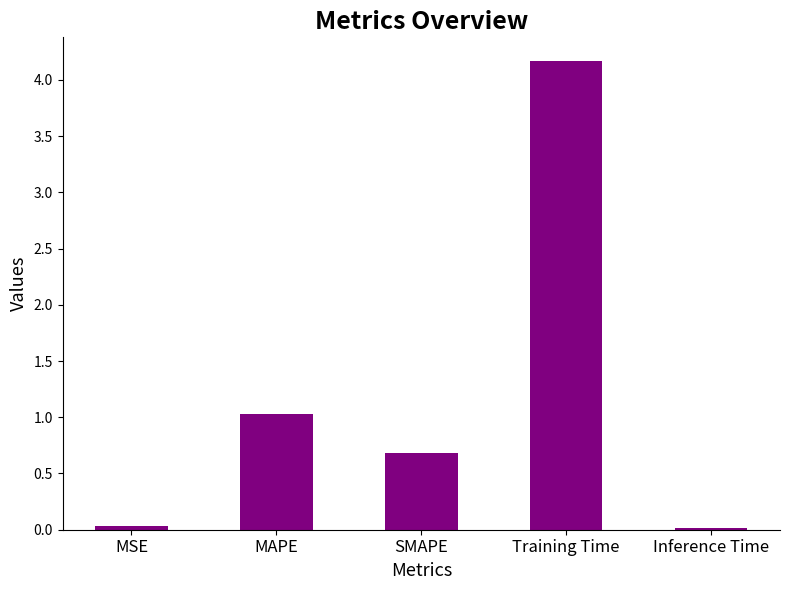

What is the difference between the second highest and second lowest values?

1.0